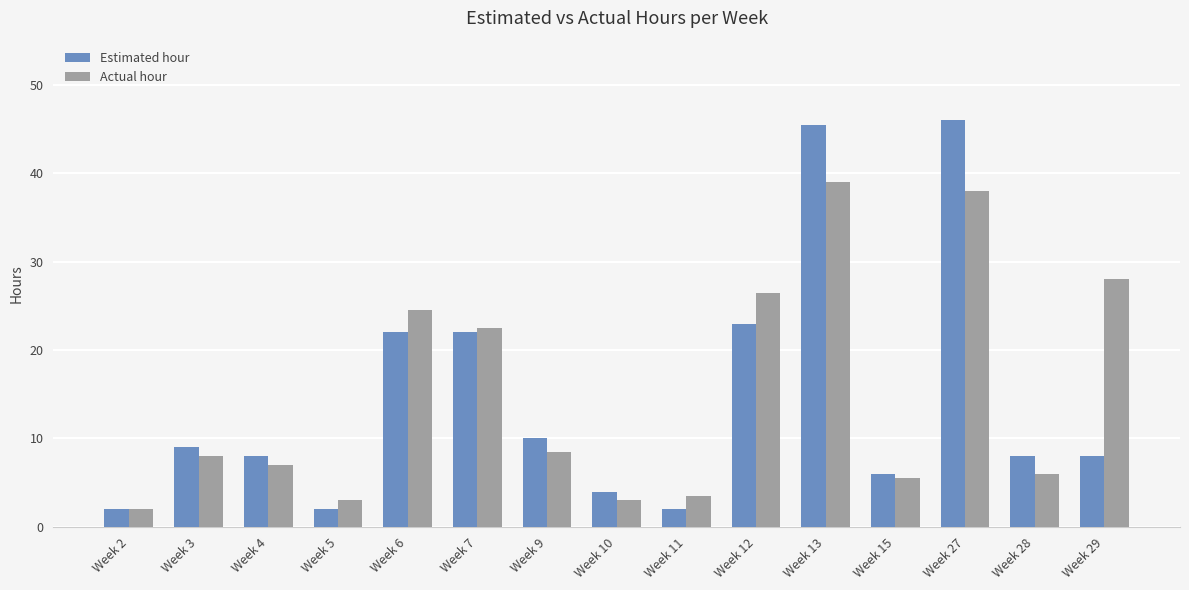

How many values in the Actual hour series are below 8?

7